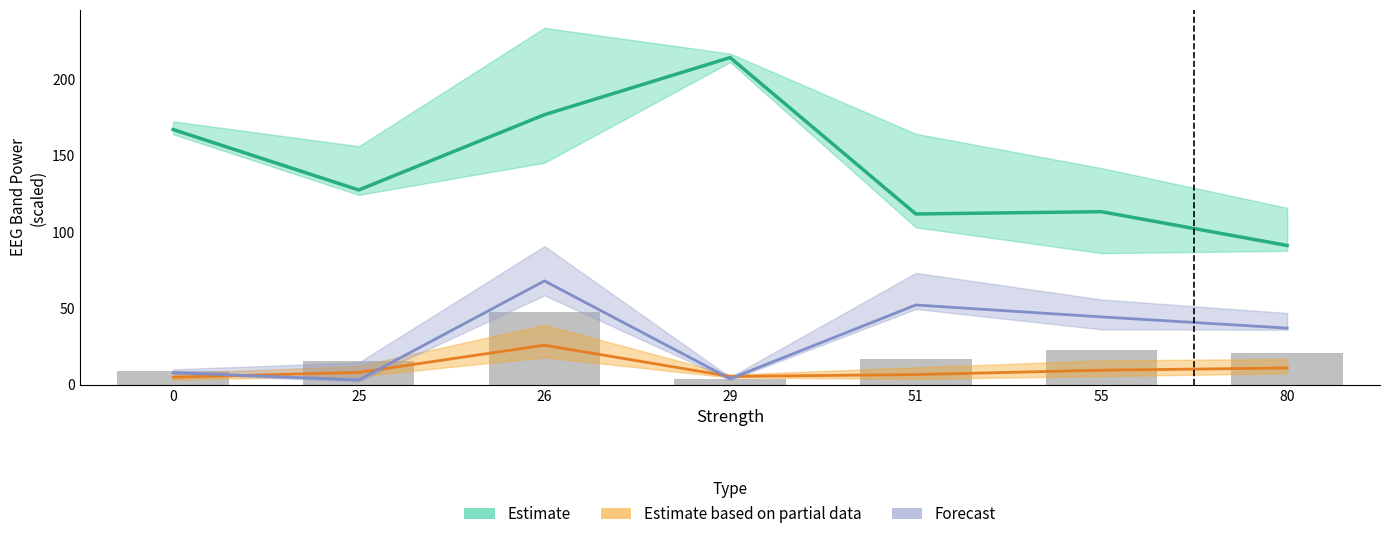

What is the sum of the Estimate values at 51 and 80?

203.3